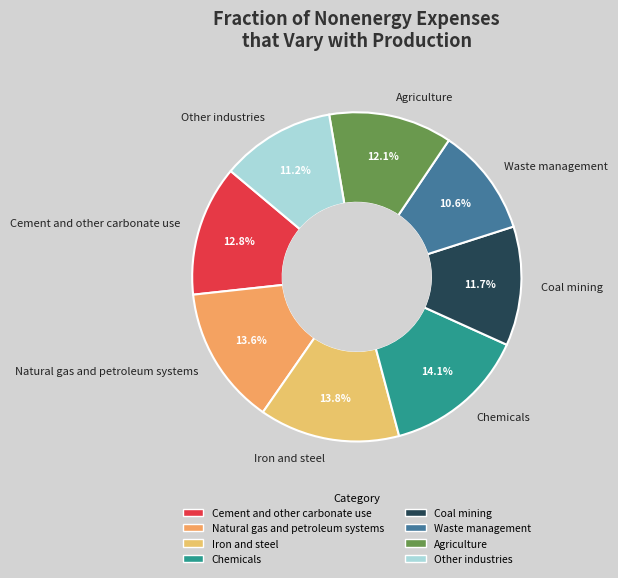

Is Other industries the majority of the pie?

No